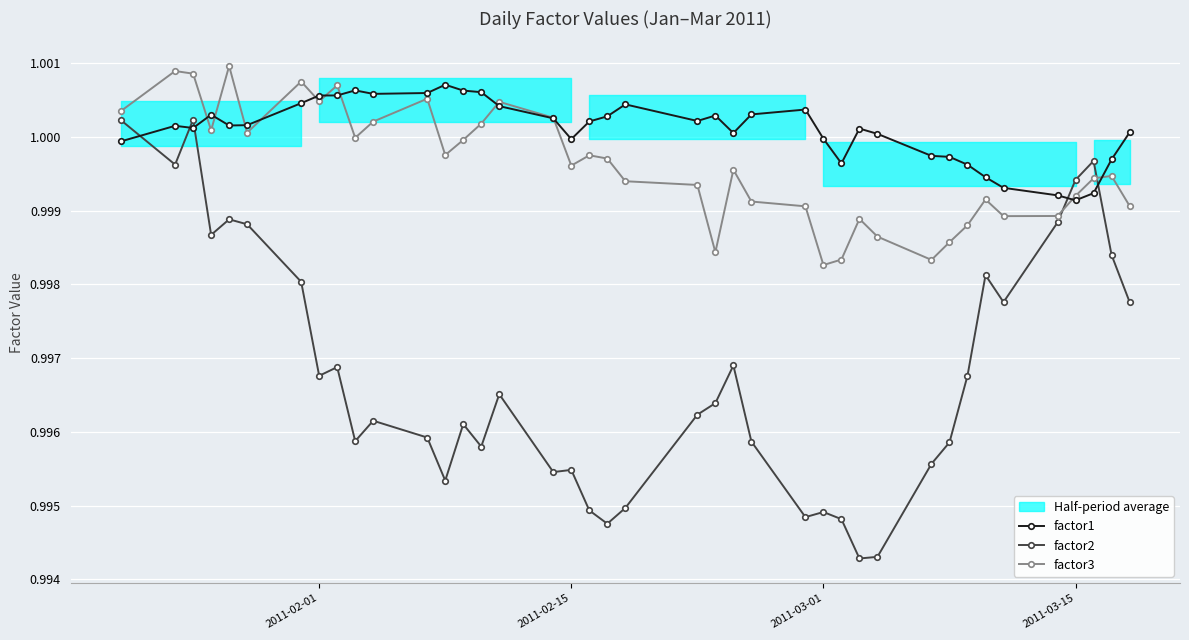

True or false: factor3 and factor2 intersect in this chart.

True